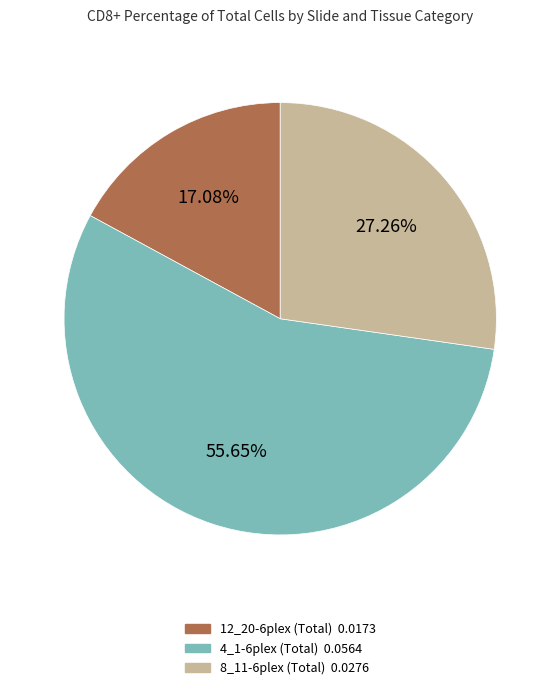

Is there any slice that represents more than half of the pie?

Yes